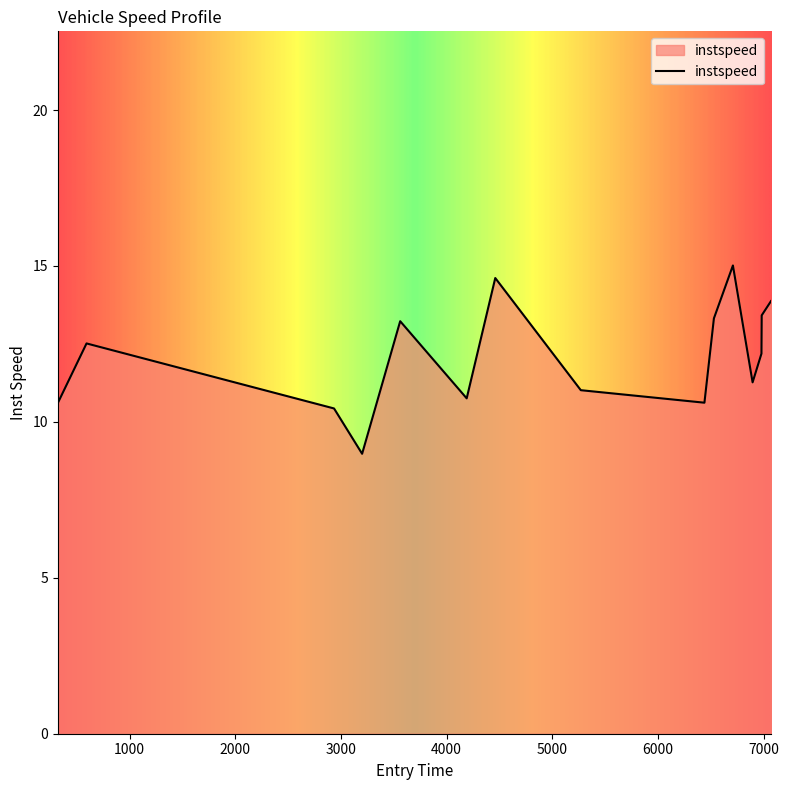

What is the maximum value shown in the chart?

15.0